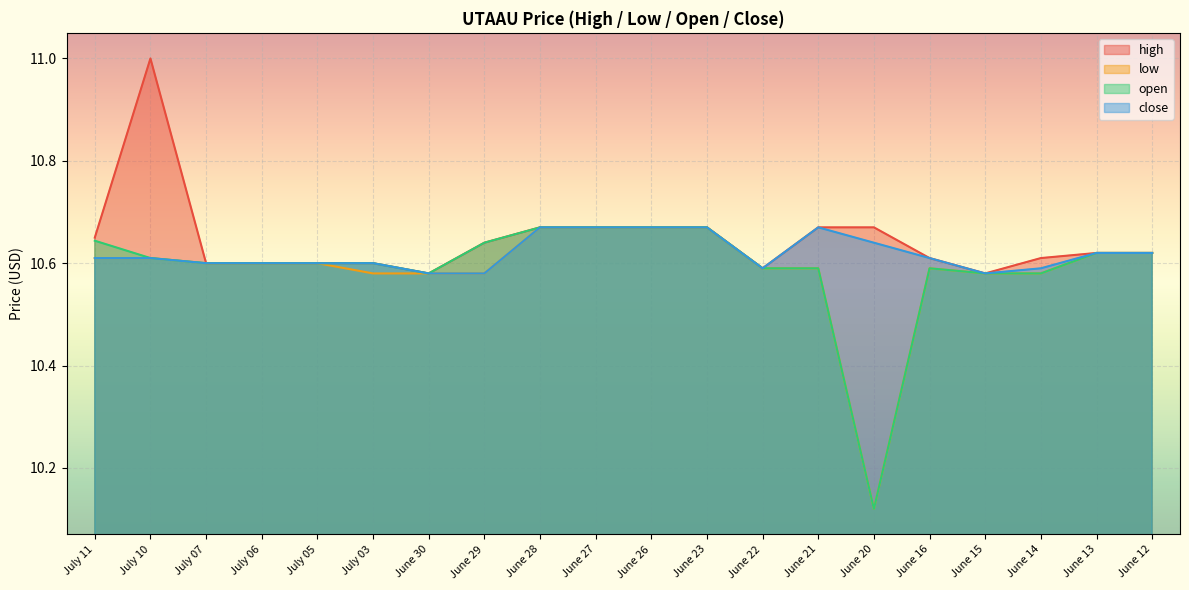

At how many categories does at least one series exceed 10?

20